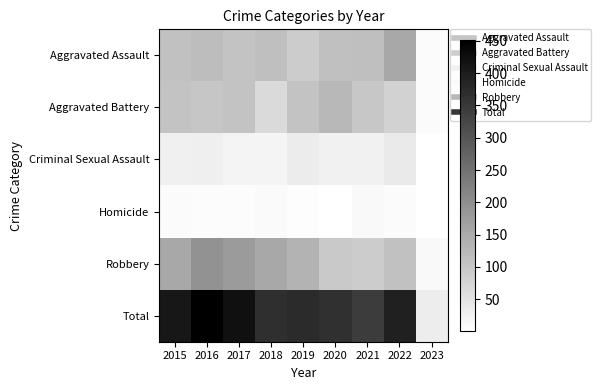

What is the maximum value shown in the chart?

451